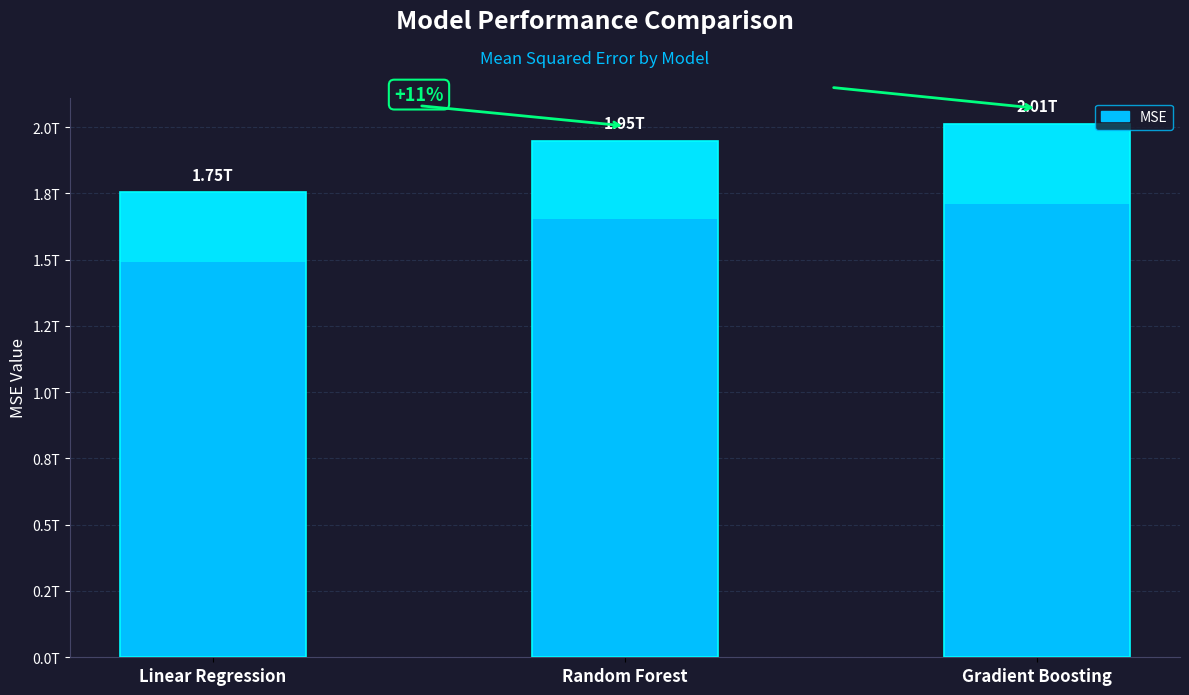

What is the value of the 1st bar from the left?

1754318687330.7